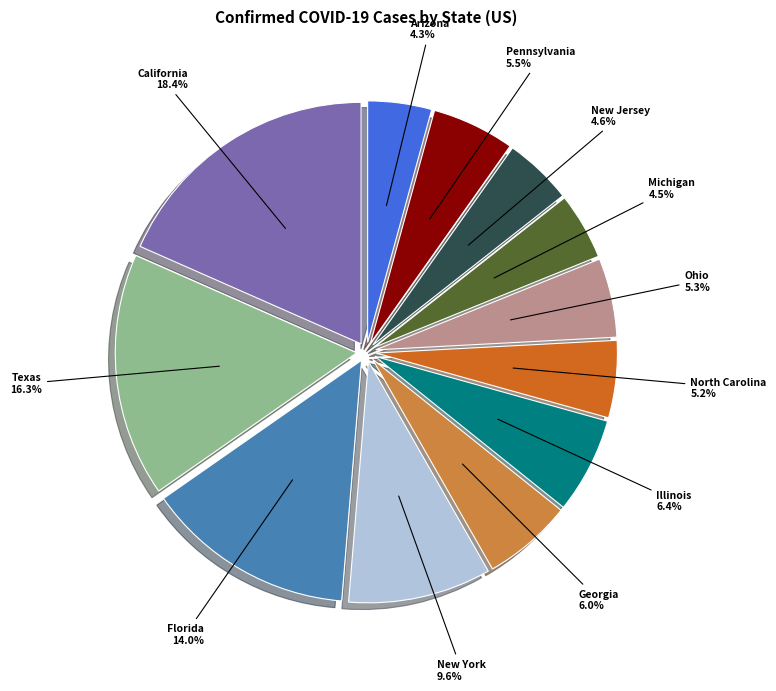

Is there any slice that represents more than half of the pie?

No